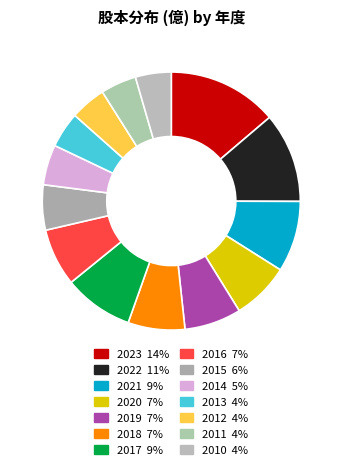

Rank the categories by value from highest to lowest.

2023, 2022, 2021, 2017, 2020, 2016, 2019, 2018, 2015, 2014, 2013, 2012, 2011, 2010